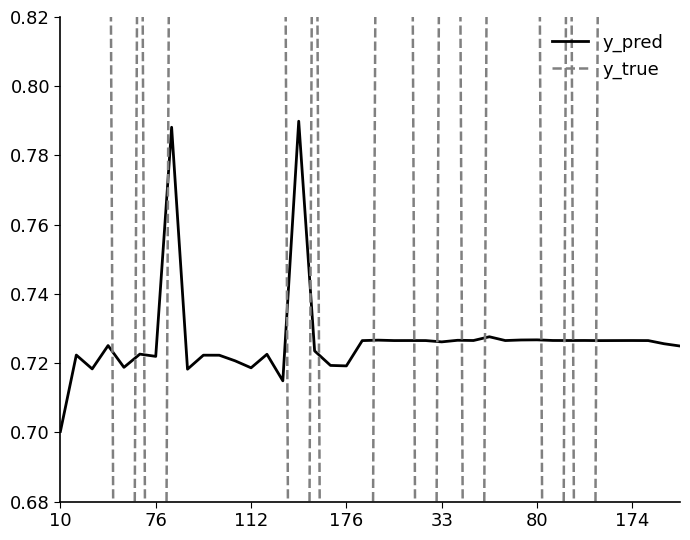

Reading left to right, list all the values displayed in this chart.

y_pred: 0.7	0.7	0.7	0.7	0.7	0.7	0.7	0.8	0.7	0.7	0.7	0.7	0.7	0.7	0.7	0.8	0.7	0.7	0.7	0.7	0.7	0.7	0.7	0.7	0.7	0.7	0.7	0.7	0.7	0.7	0.7	0.7	0.7	0.7	0.7	0.7	0.7	0.7	0.7	0.7
y_true: 1.0	1.0	1.0	1.0	0.0	1.0	0.0	1.0	1.0	1.0	1.0	1.0	1.0	1.0	1.0	0.0	1.0	0.0	0.0	0.0	1.0	1.0	1.0	0.0	1.0	1.0	0.0	1.0	1.0	1.0	1.0	0.0	1.0	0.0	1.0	1.0	1.0	1.0	1.0	1.0